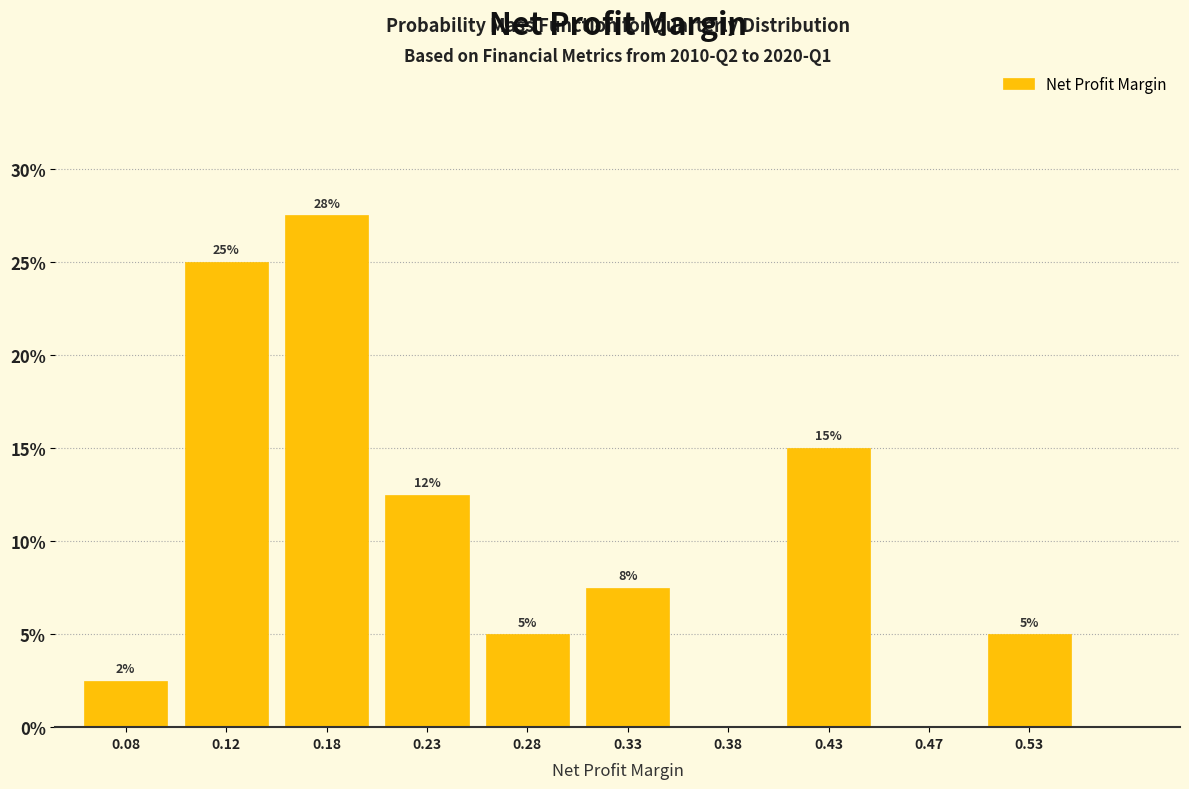

Over which range of the x-axis is the bar tallest?

0.15 to 0.20